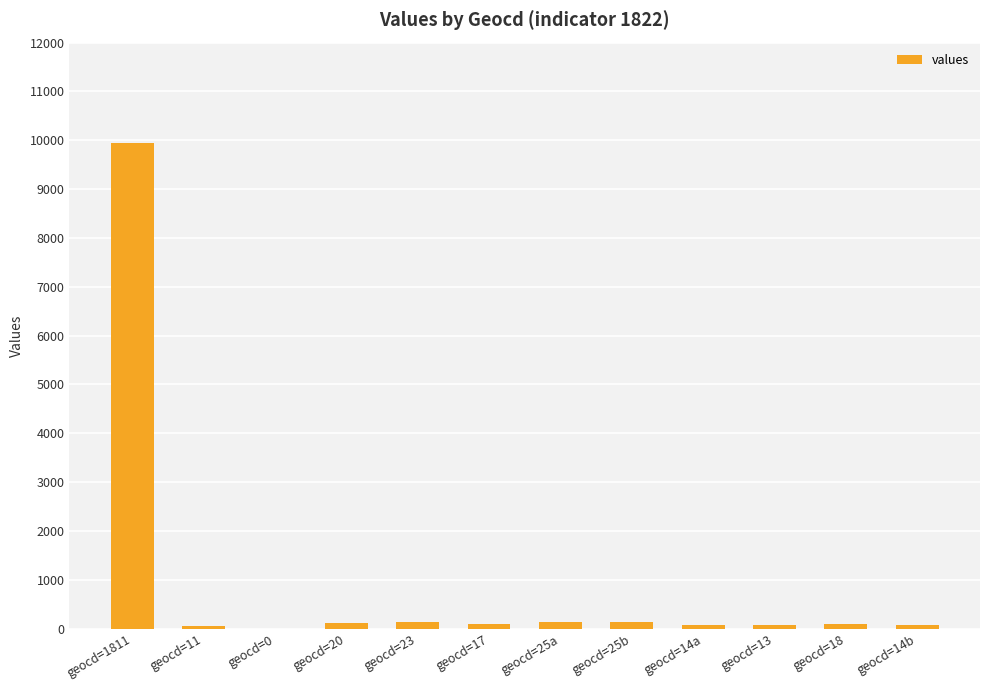

What is the sum of all values?

10922